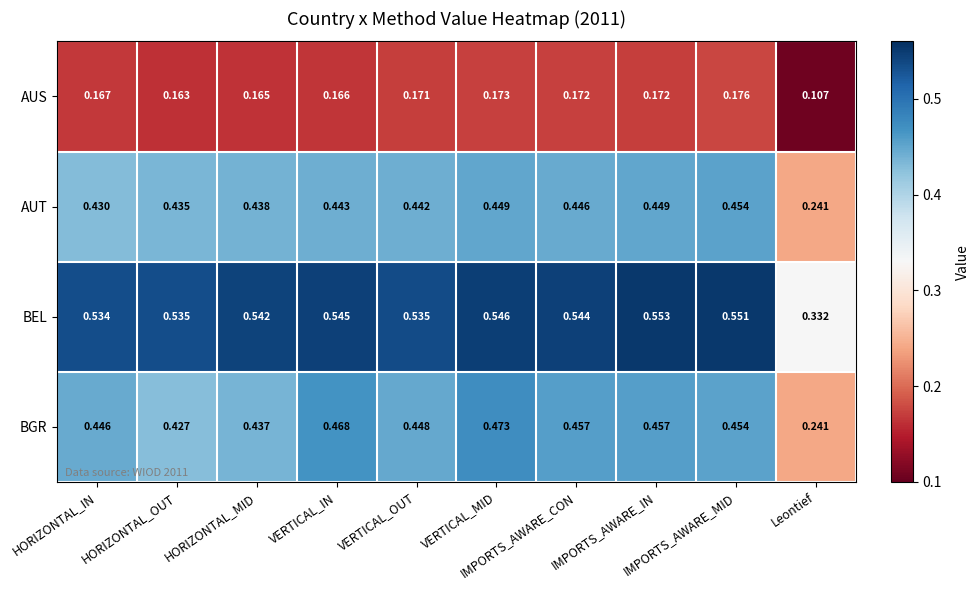

Which series has the largest range (max minus min)?

BGR